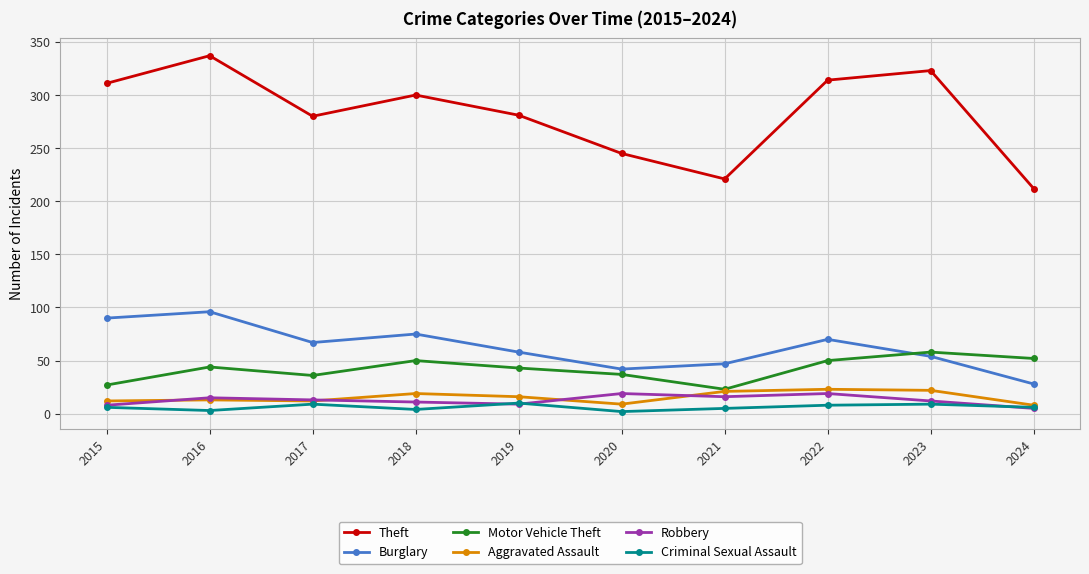

The Aggravated Assault series shows 16 at 2019. True or false?

True